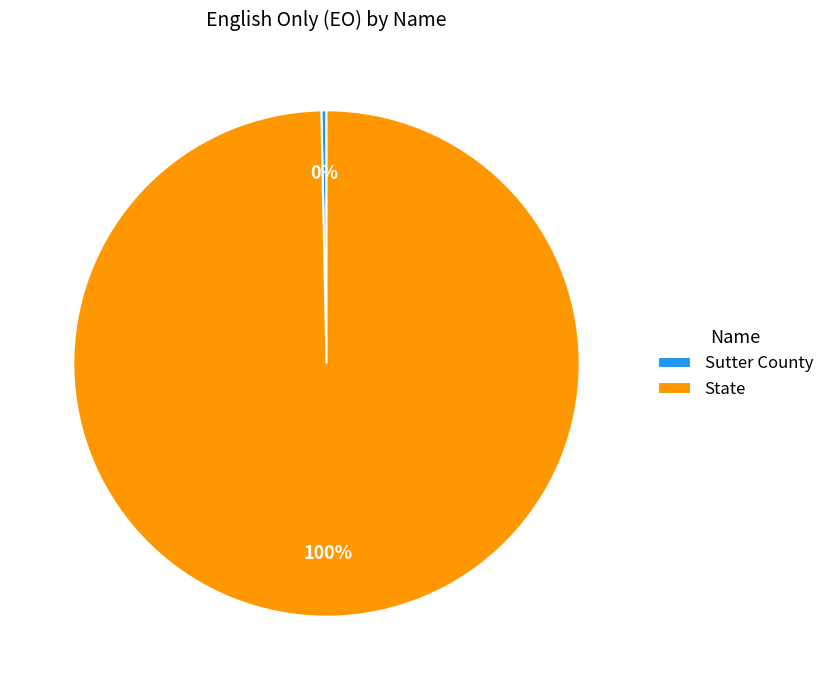

True or false: State accounts for 100% of the total.

True